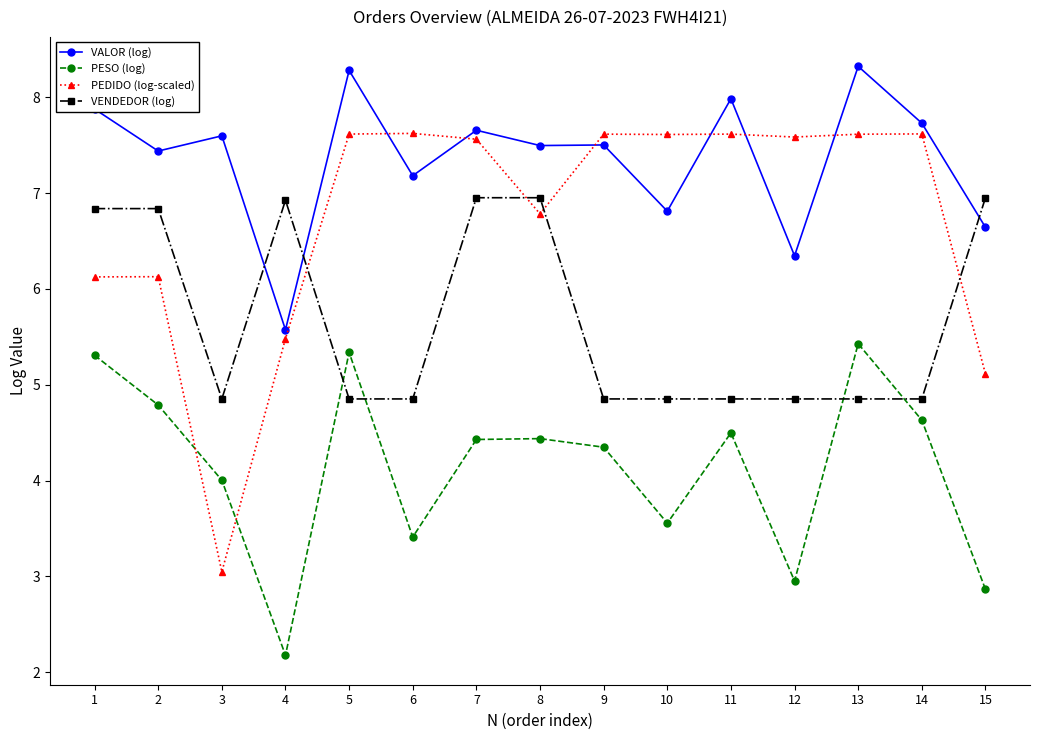

At which category is the sum across all series the highest?

7